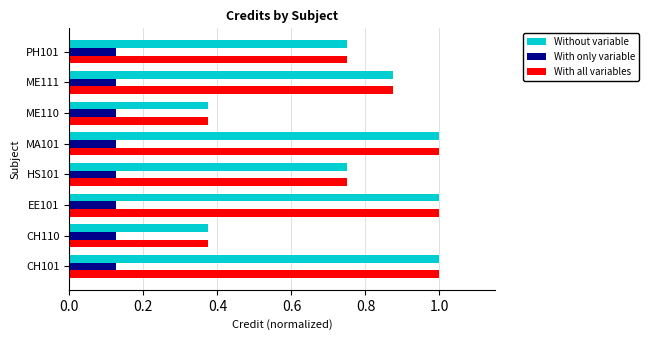

What is the difference between the maximum and minimum values in the Without variable series?

0.6